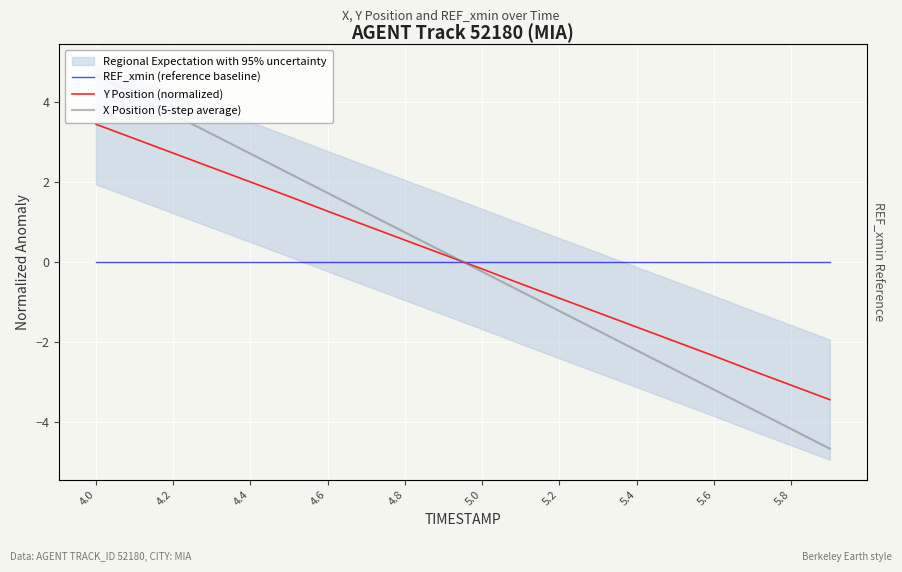

How many values in Y Position (normalized) are above zero?

10